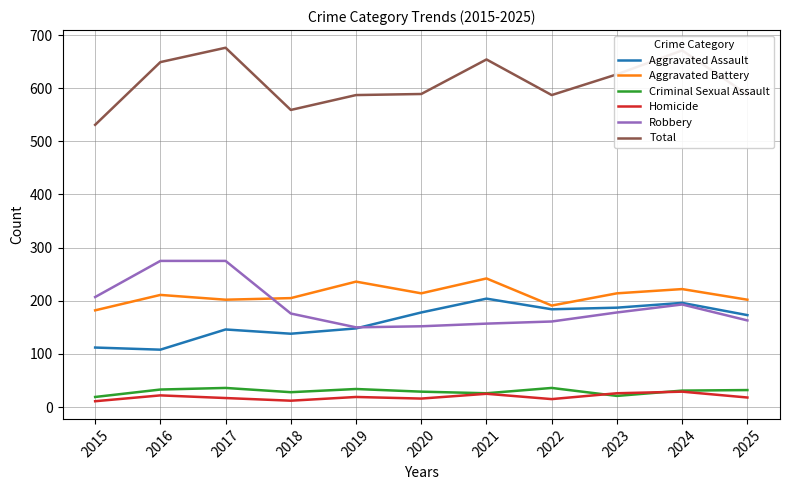

True or false: Robbery and Homicide intersect in this chart.

False